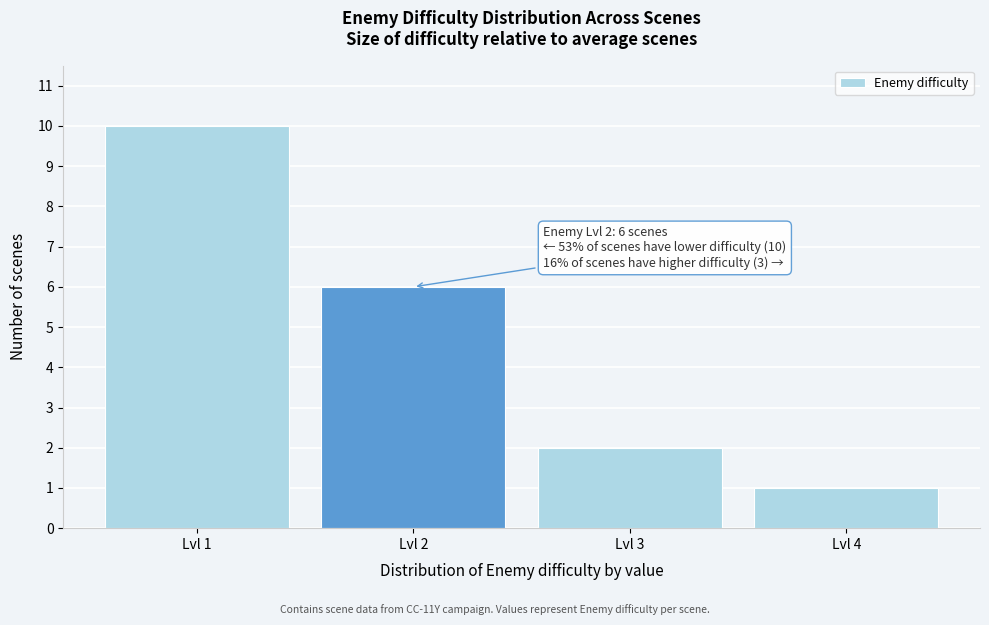

Which range on the x-axis has the tallest bar?

0.5 to 1.5